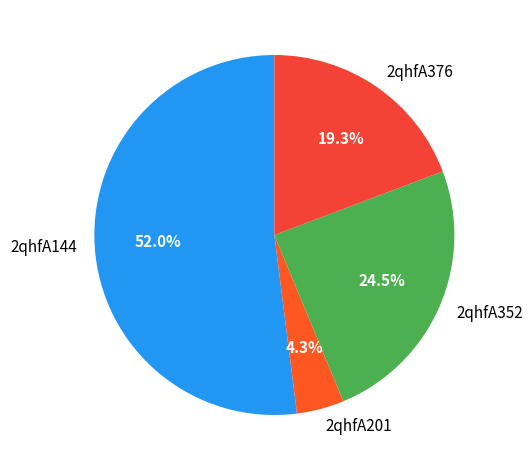

Which category has the smallest portion of the pie?

2qhfA201